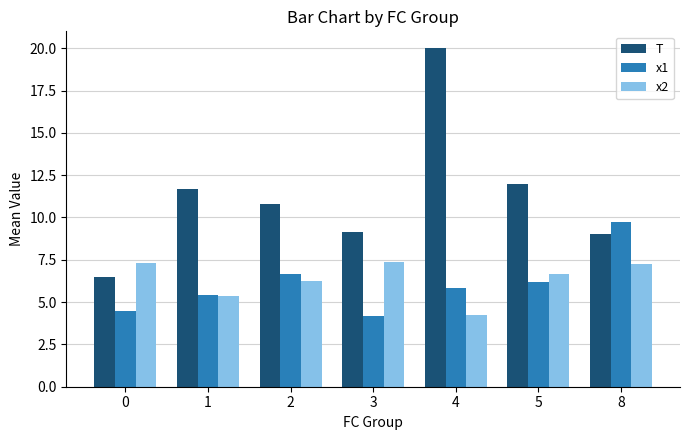

What is the maximum value for x1?

9.7